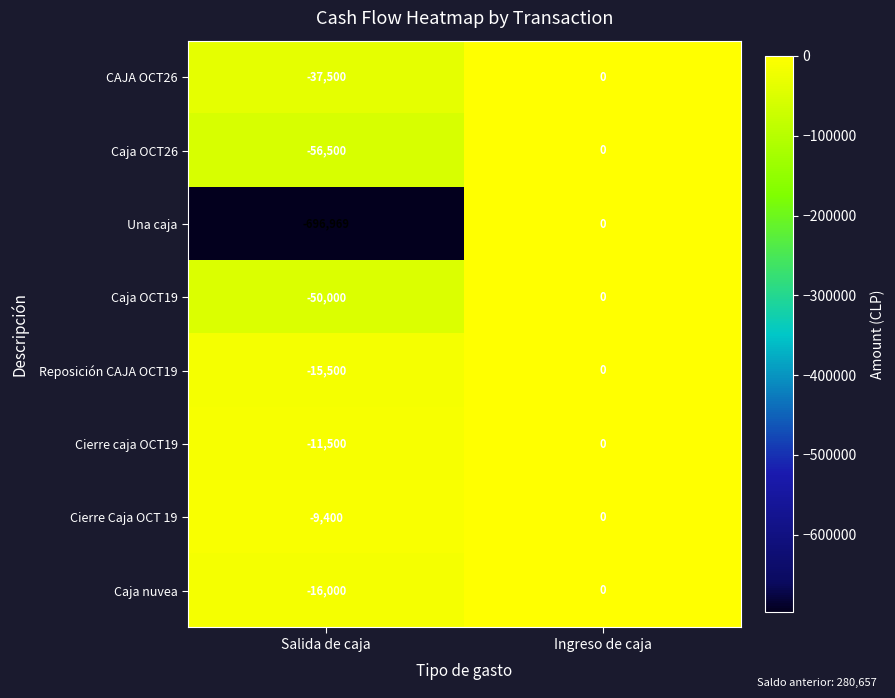

What is the difference between the Cierre caja OCT19 values at Salida de caja and Ingreso de caja?

11500